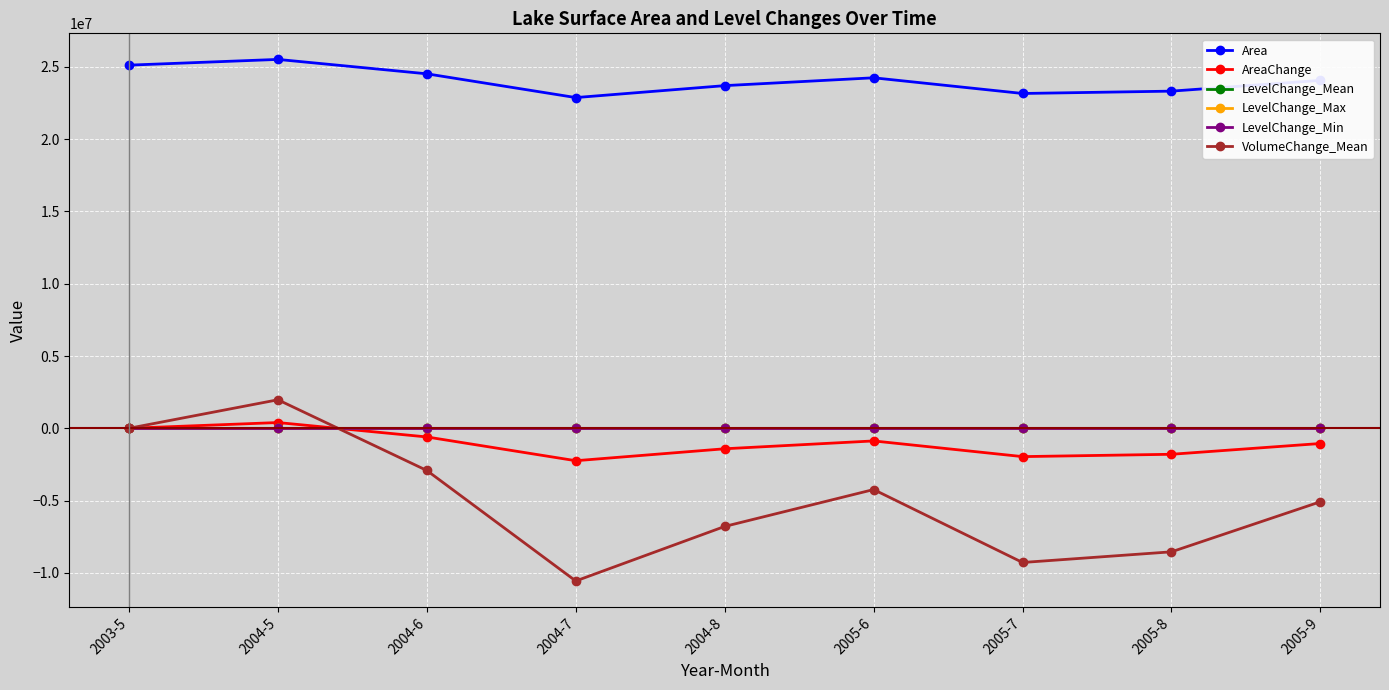

True or false: Area and LevelChange_Min cross at least once.

False